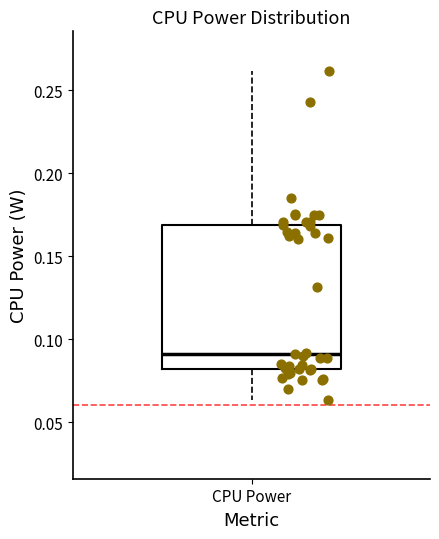

Where does the median line of the box for CPU Power sit on the y-axis? The values are not printed on the chart, so give them approximately, as read against the axis.

0.090